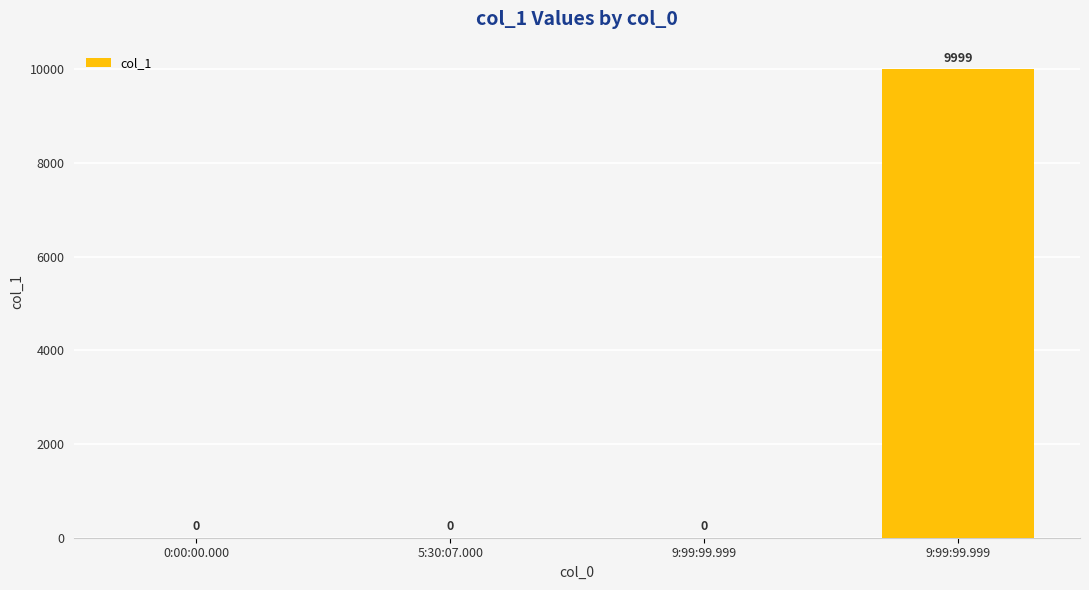

Are the bars horizontal?

No